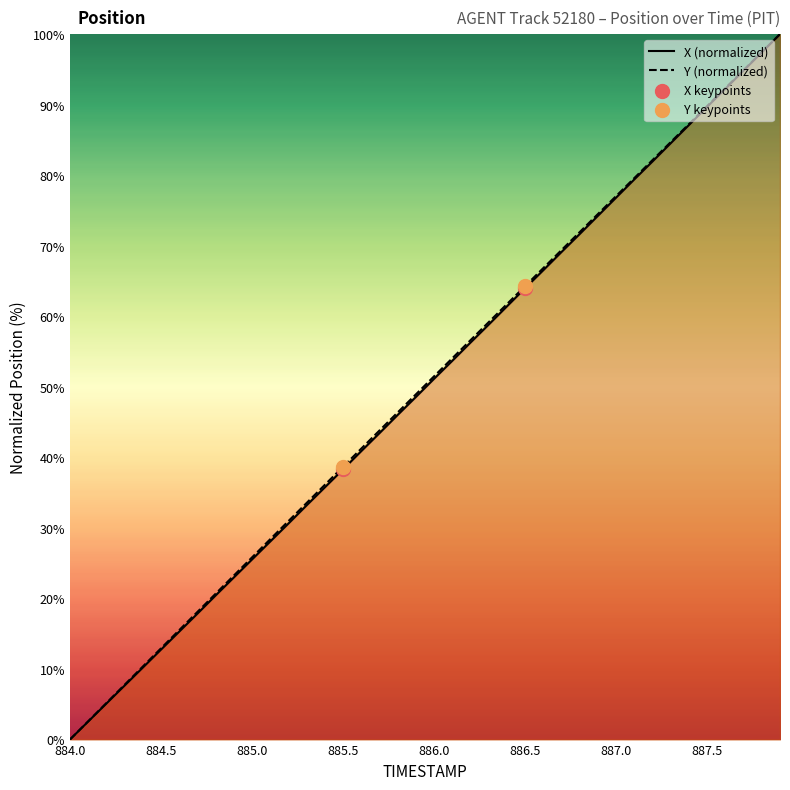

At how many categories does at least one series exceed 70?

12